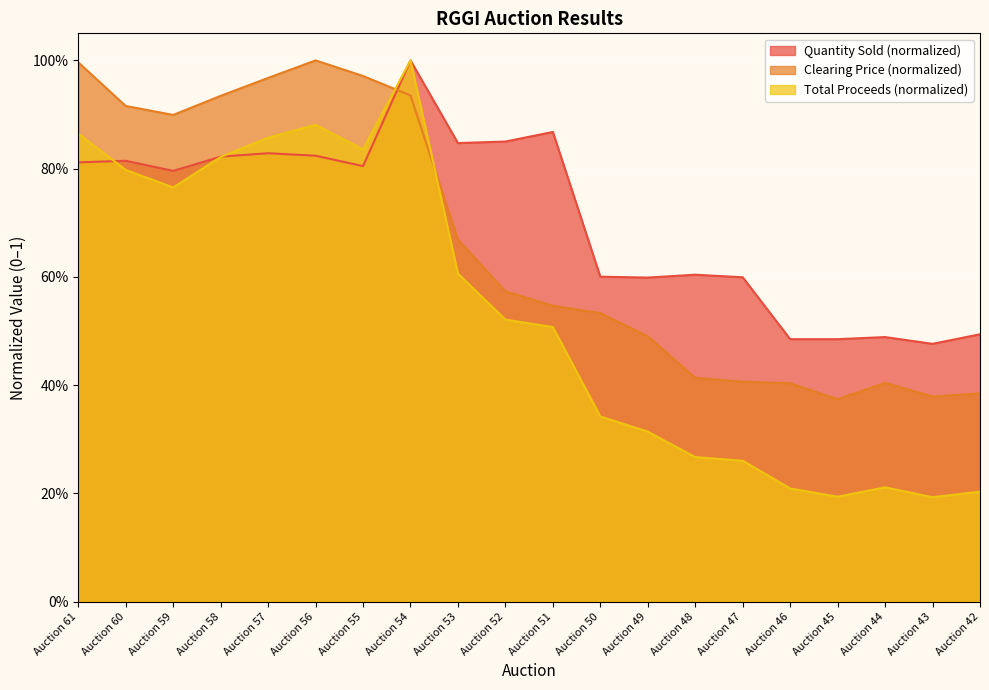

What are all the series names shown in the legend?

Quantity Sold (normalized), Clearing Price (normalized), Total Proceeds (normalized)